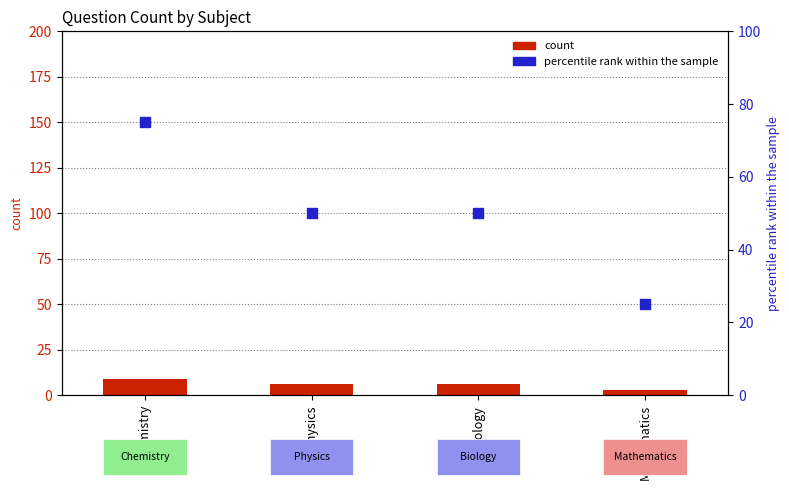

Is the value of percentile rank within the sample at Biology greater than the value of count at Chemistry?

Yes